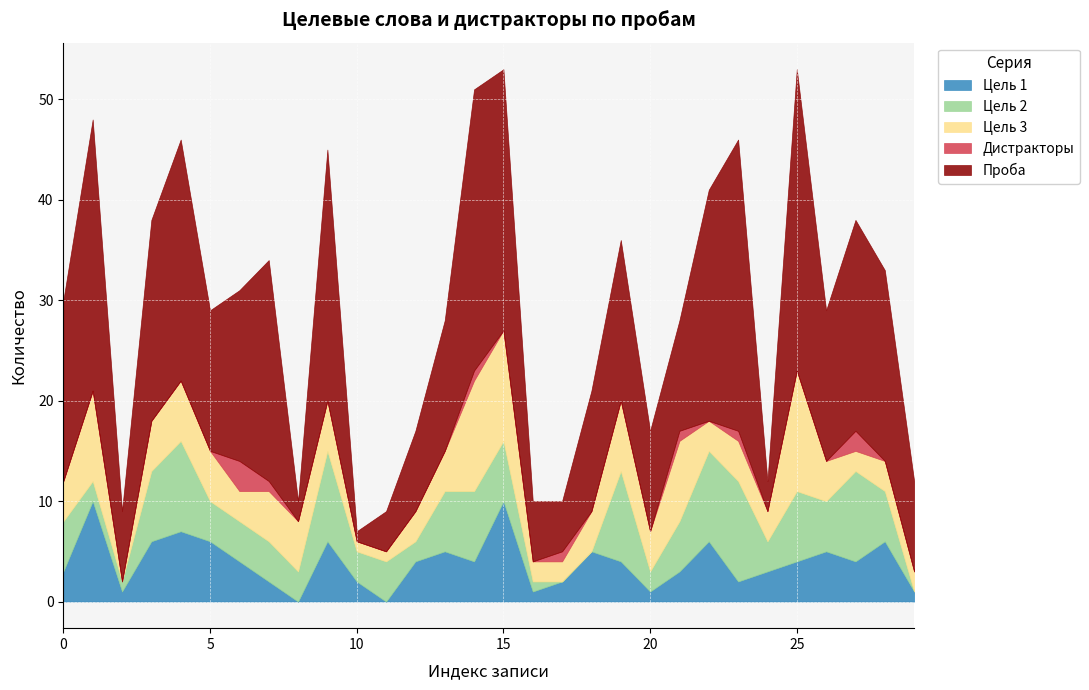

What is the spread (max minus min) of values at 12?

8